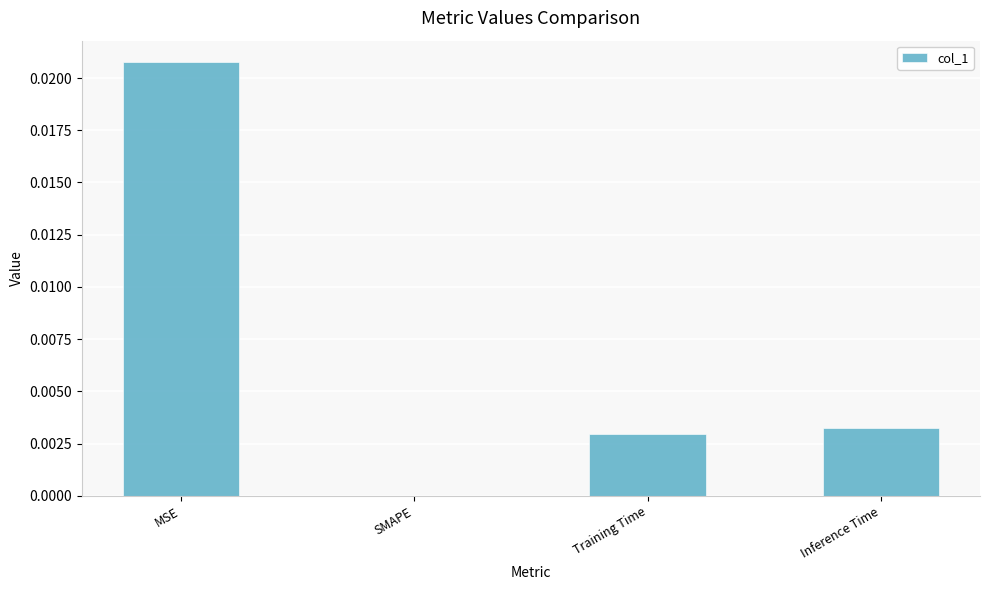

Which has a higher value, MSE or Training Time?

MSE